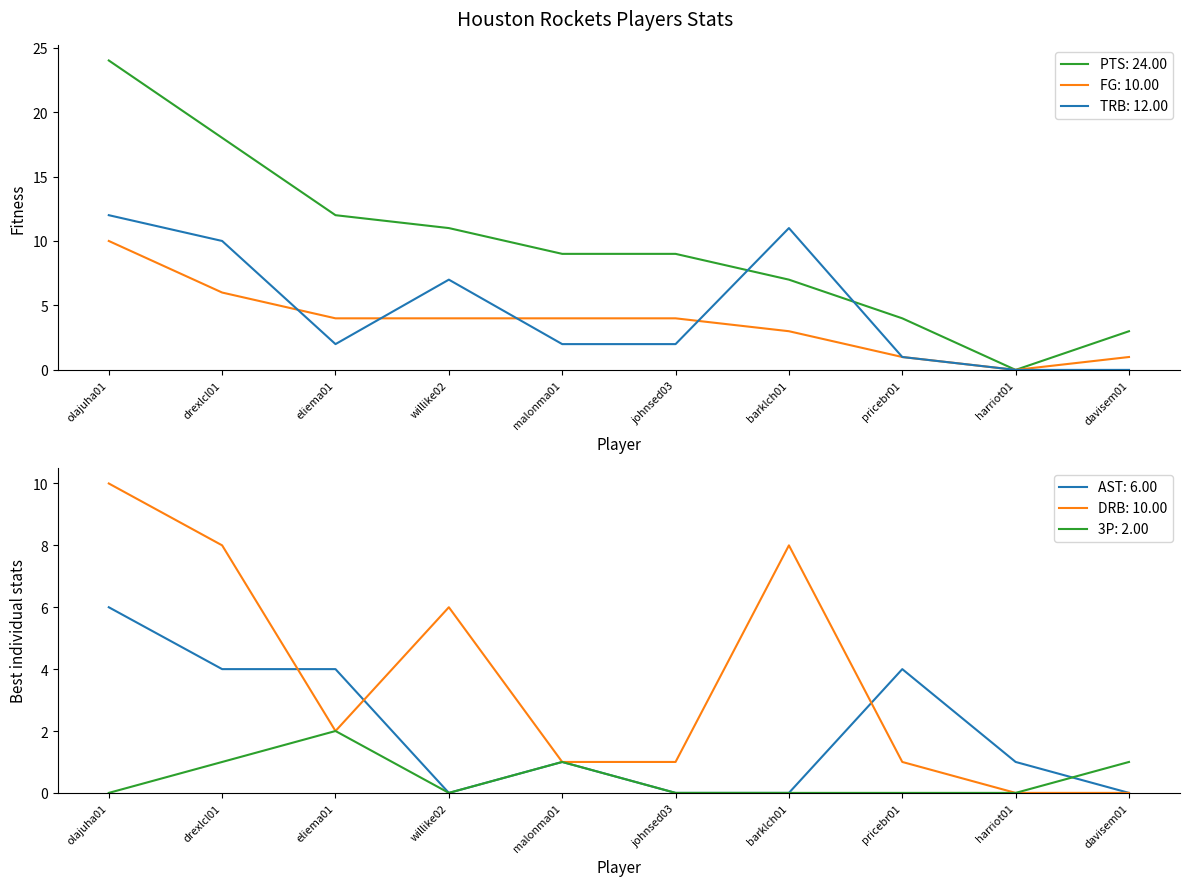

What is the label of the 9th point from the left?

harriot01